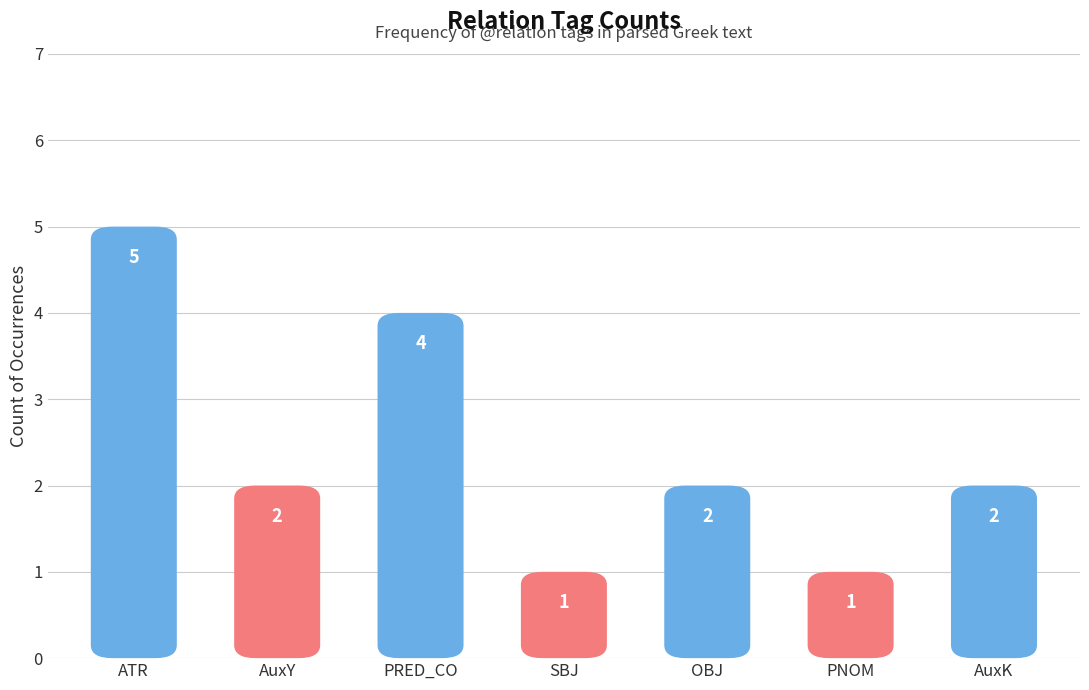

Which category has the lowest value across all series?

SBJ